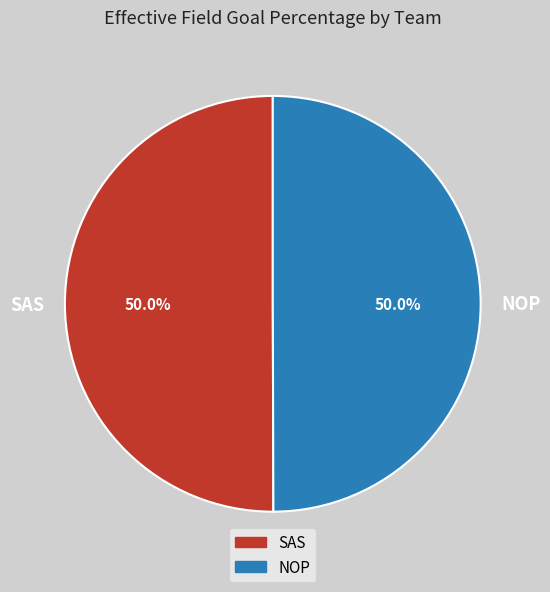

To the nearest percent, what percentage of the pie is SAS?

50%